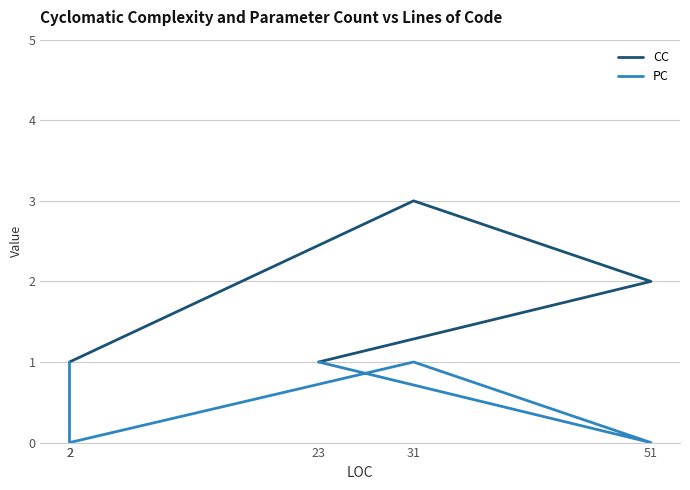

What is the difference between the CC values at 23 and 31?

2